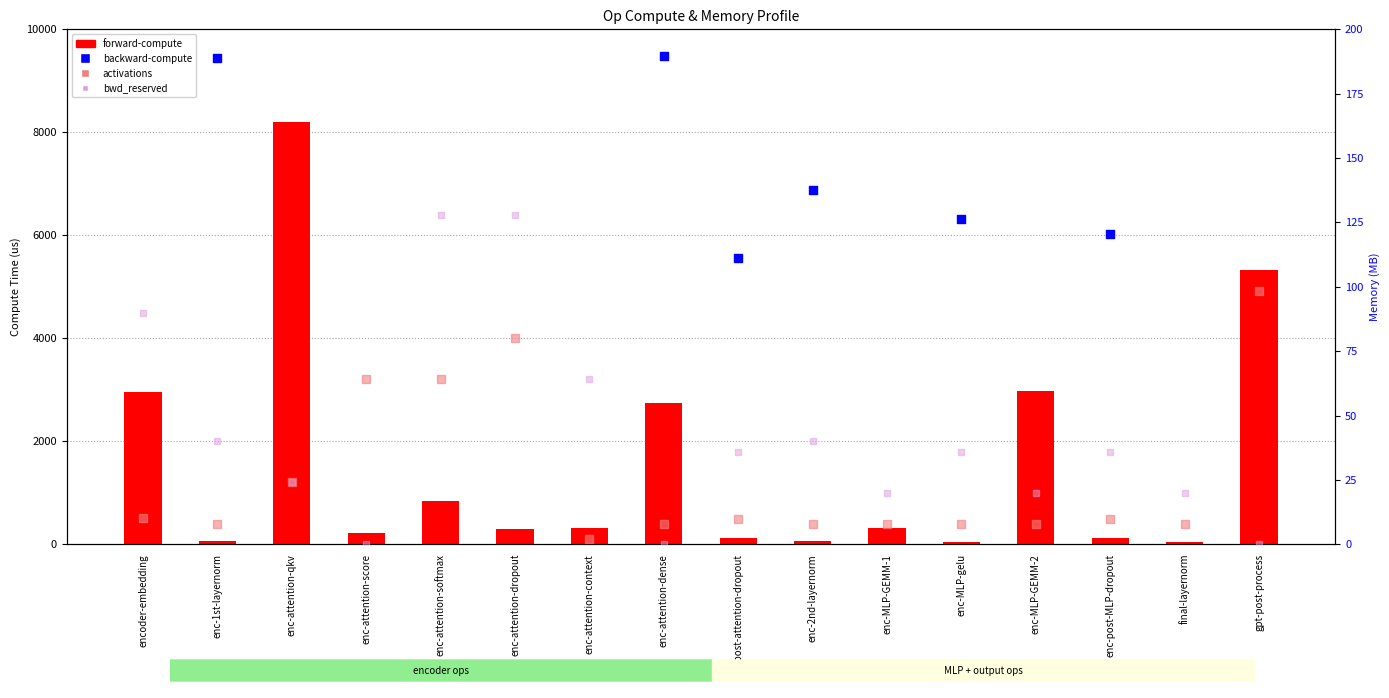

What are all the series names shown in the legend?

forward-compute, backward-compute, activations, bwd_reserved